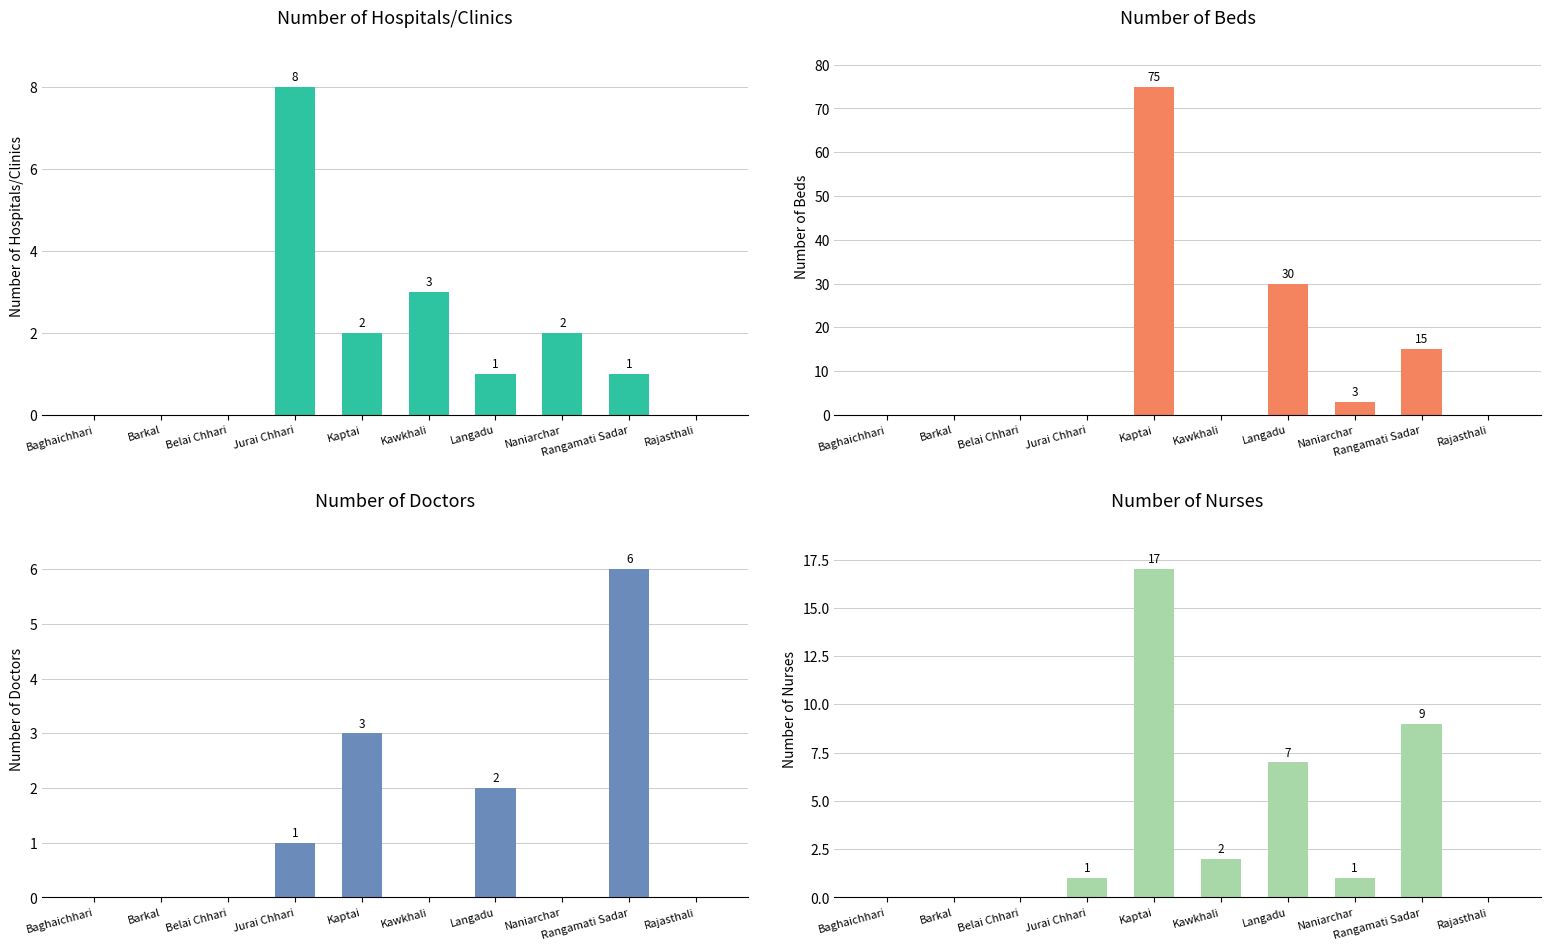

What is the greatest value displayed?

75